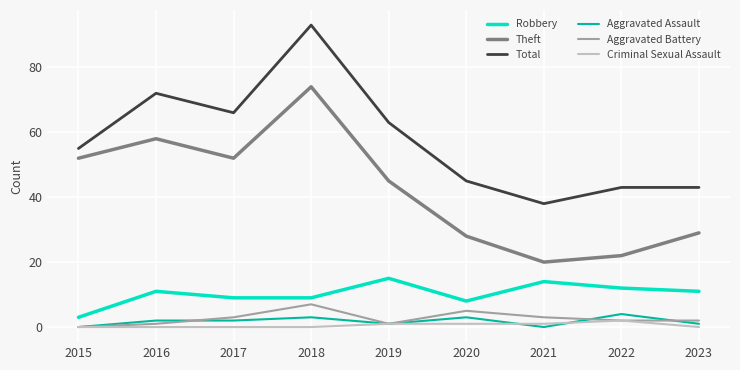

Rank the series at 2023 from lowest to highest value.

Criminal Sexual Assault, Aggravated Assault, Aggravated Battery, Robbery, Theft, Total